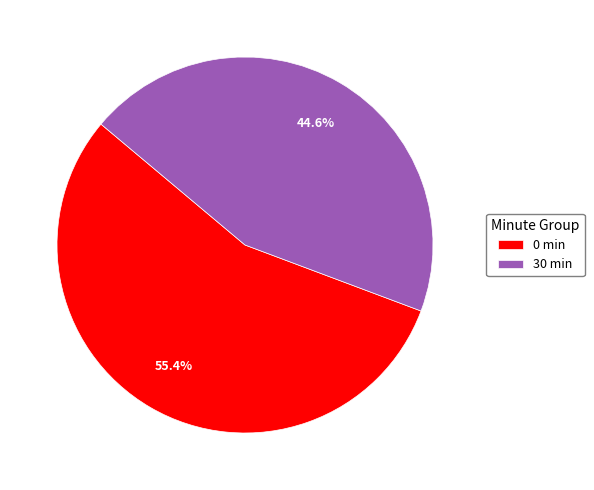

Rank the categories by value from highest to lowest.

0 min, 30 min